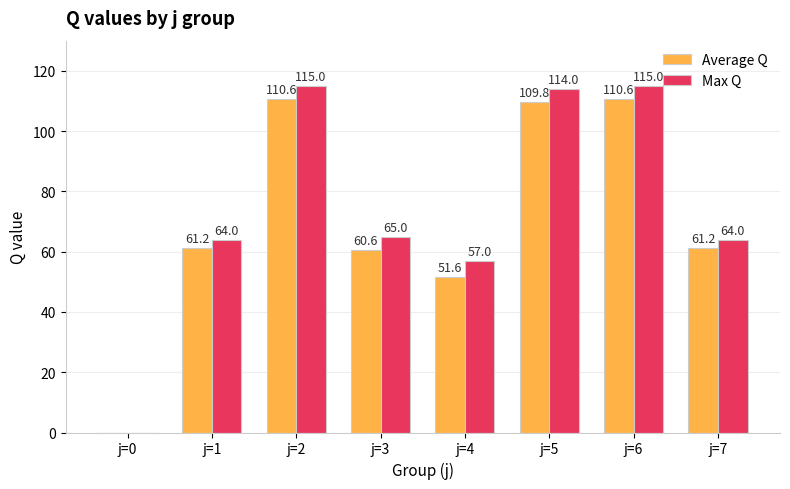

Are the bars horizontal?

No